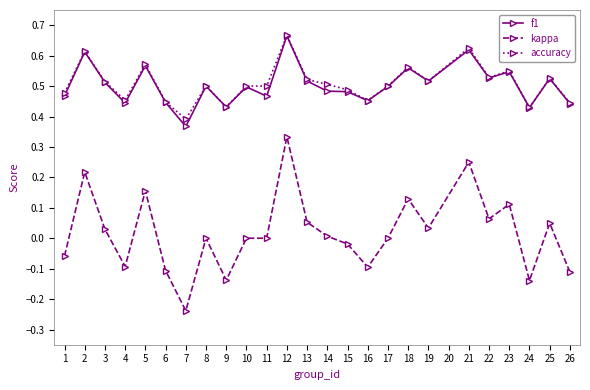

Is the value of kappa at 18 greater than the value of accuracy at 7?

No